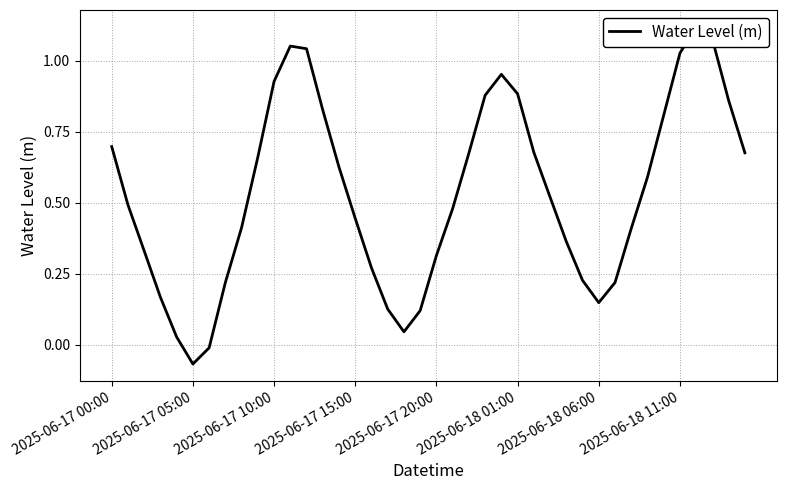

Count the number of categories in the chart.

40